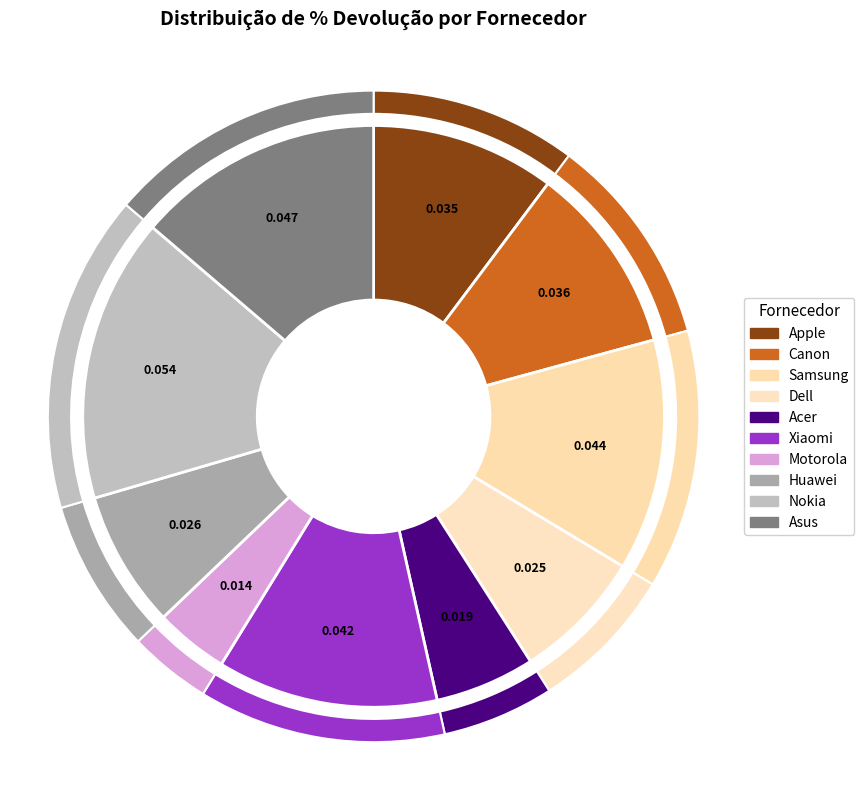

Which slice is the largest?

Nokia